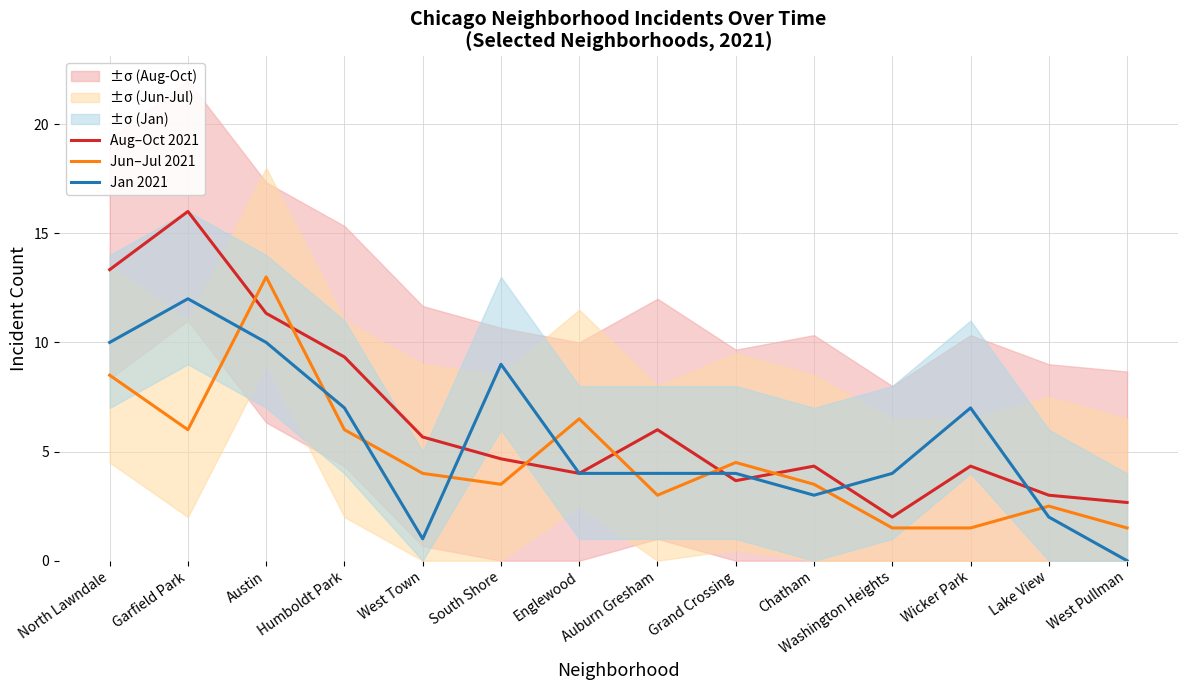

Between Englewood and Lake View, which is larger?

Englewood